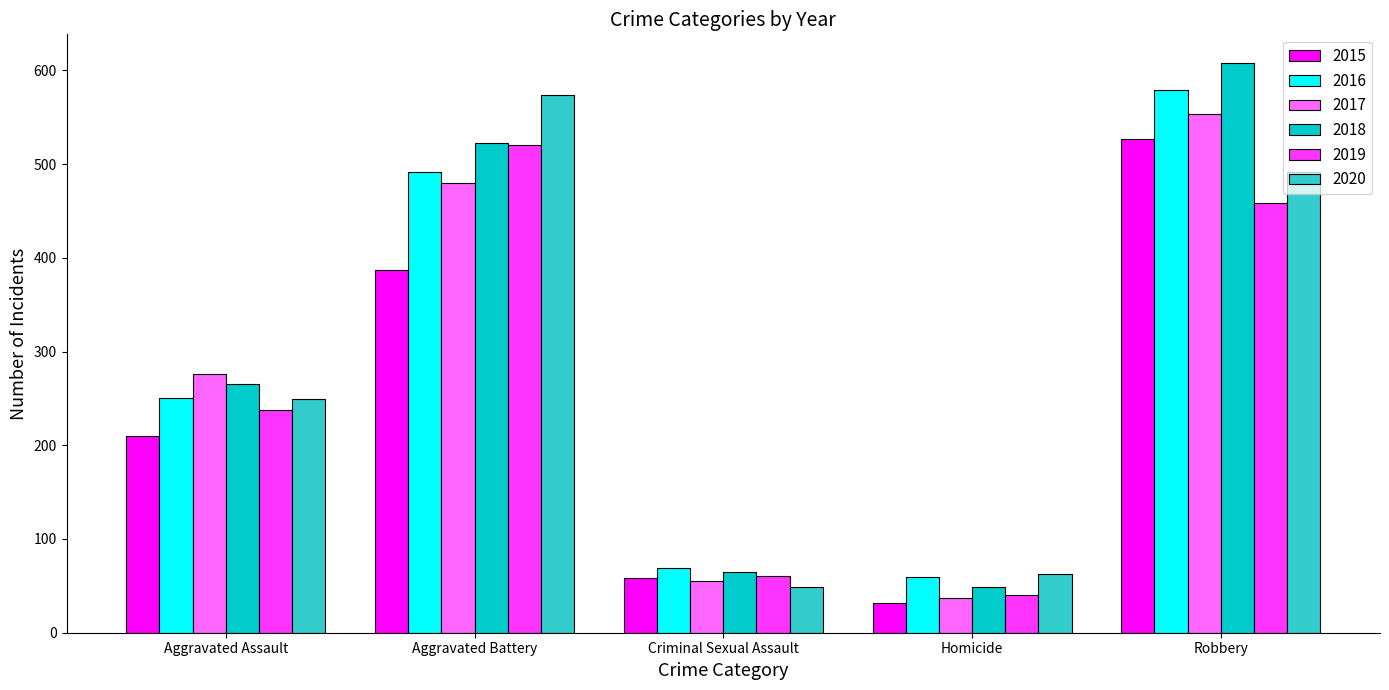

What is the lowest value of the 2018 series?

49